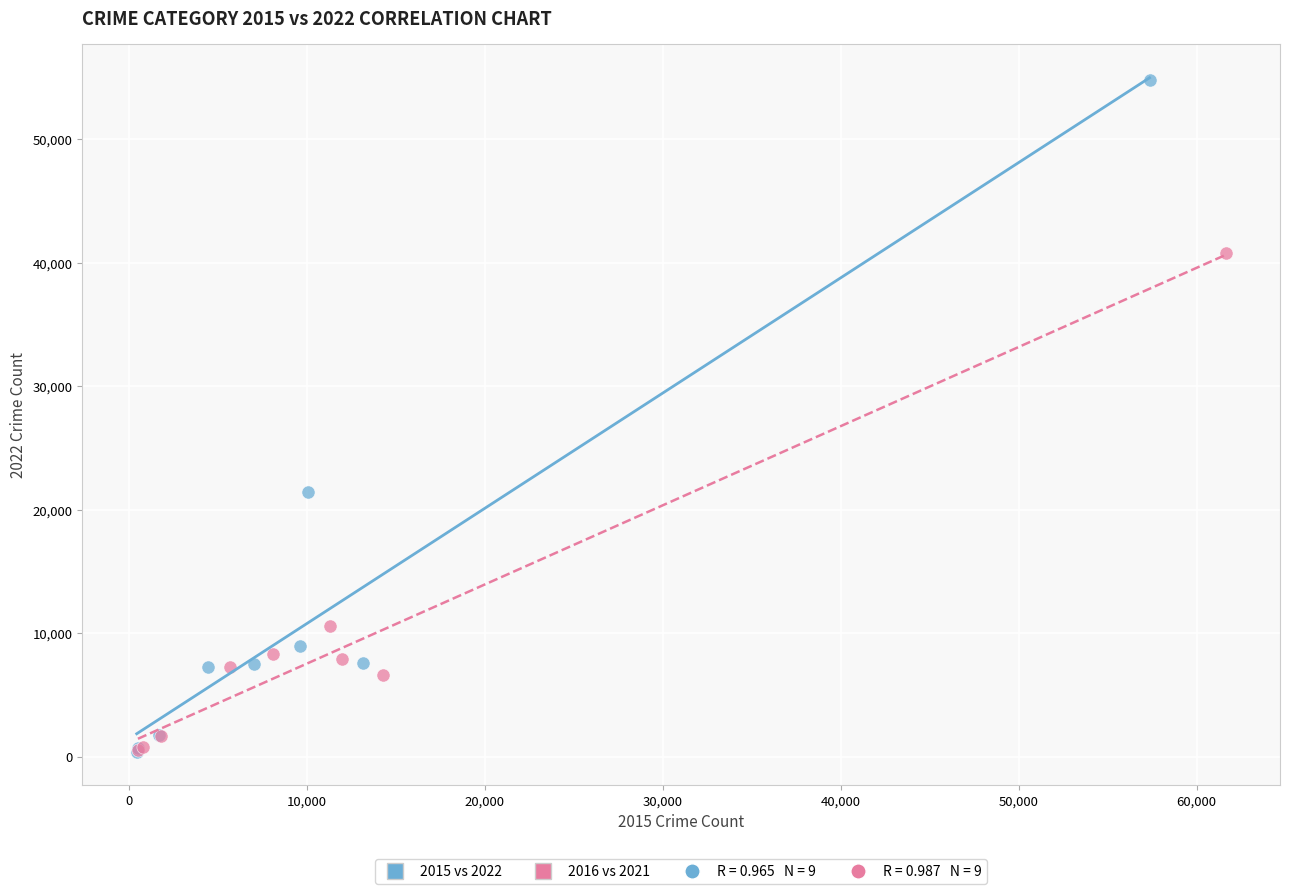

Which series has the widest spread of Y values?

2015 vs 2022